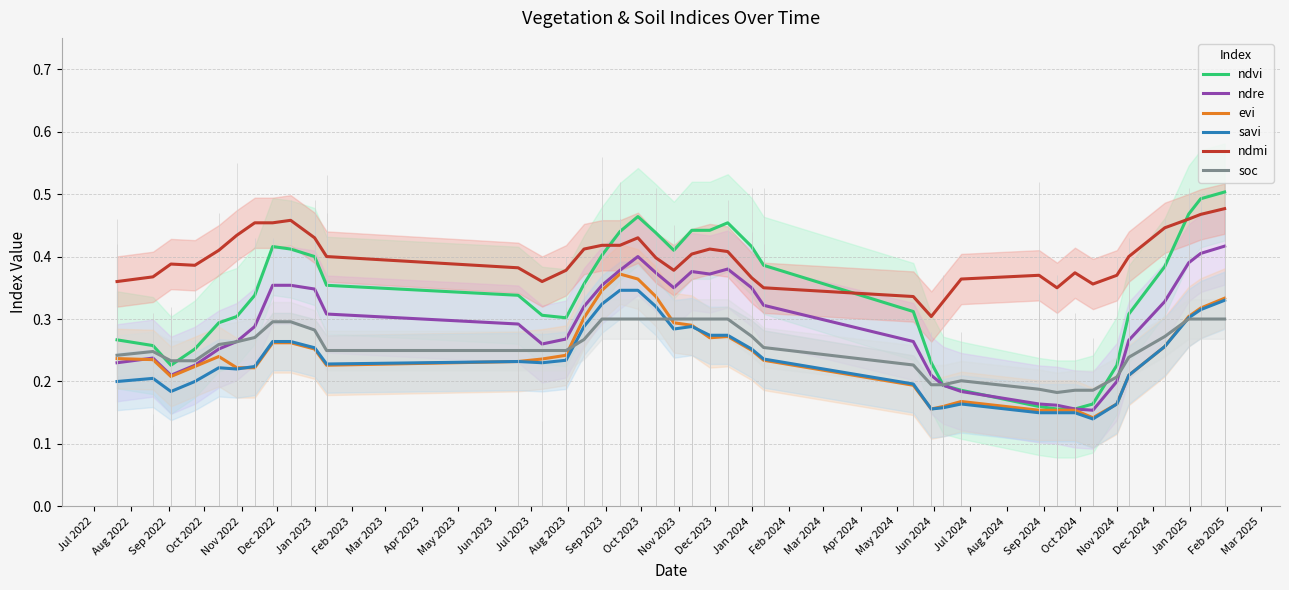

True or false: ndmi and ndvi cross at least once.

True